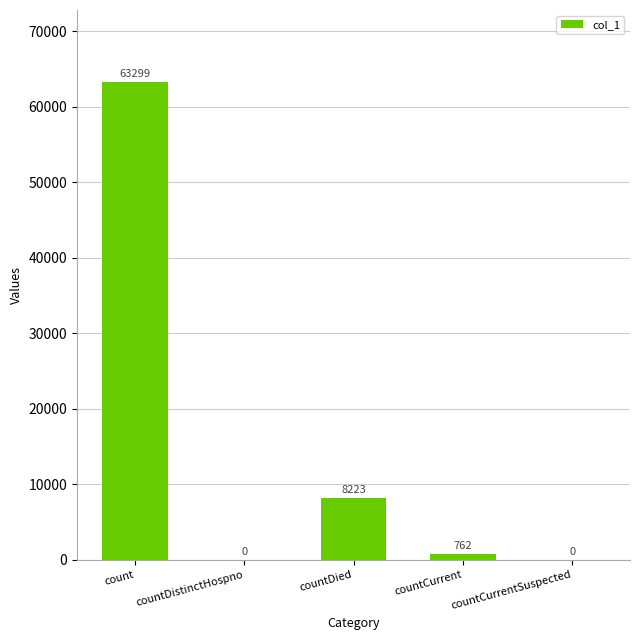

At which label does the data first exceed 762?

count